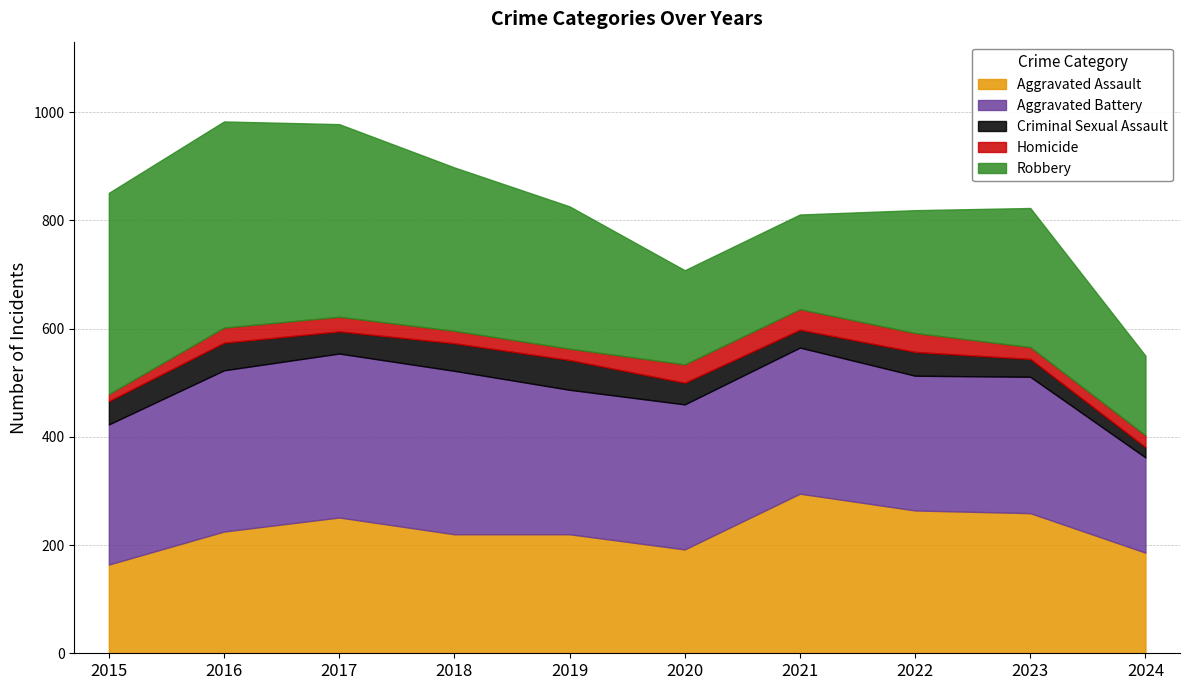

What is the lowest value of the Aggravated Assault series?

164